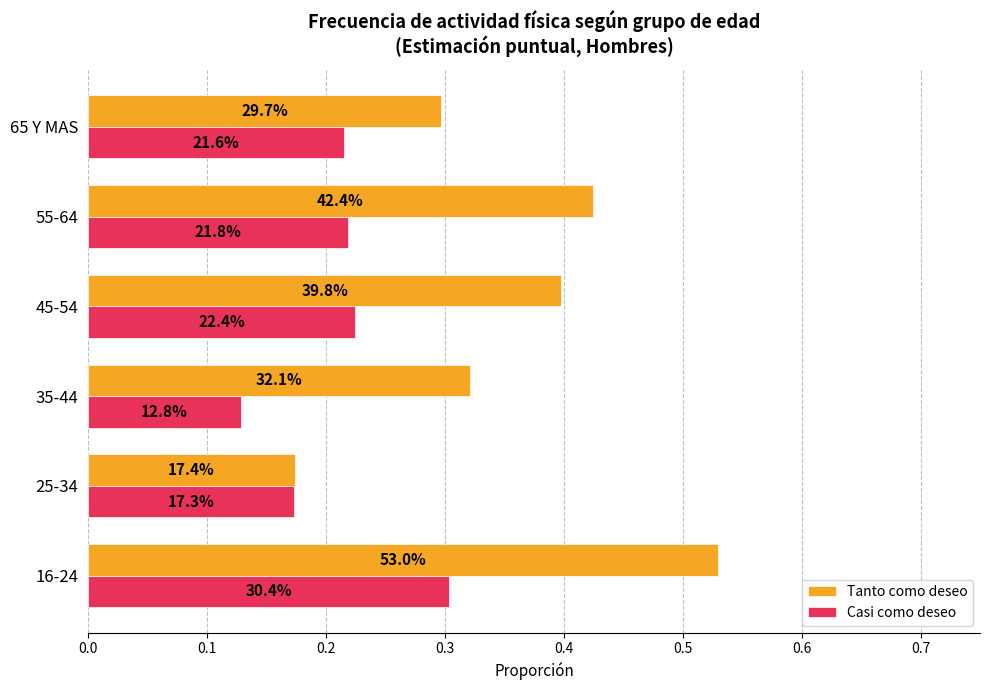

What are all the series names shown in the legend?

Tanto como deseo, Casi como deseo